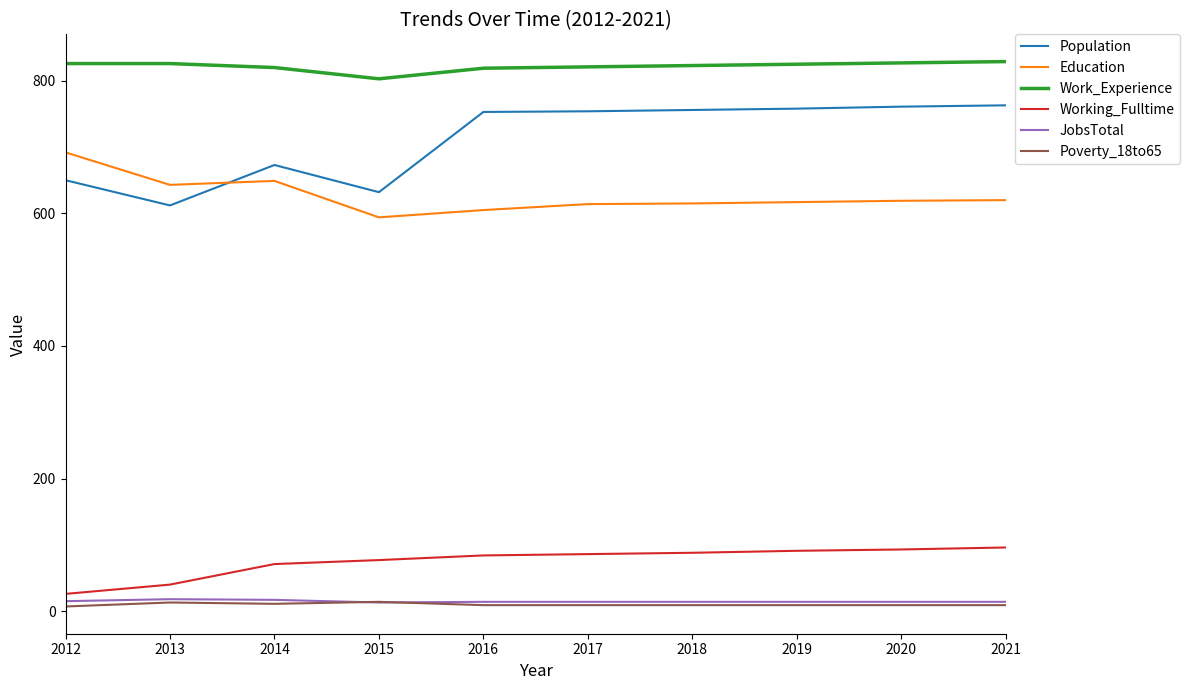

Which series has the widest spread of values?

Population